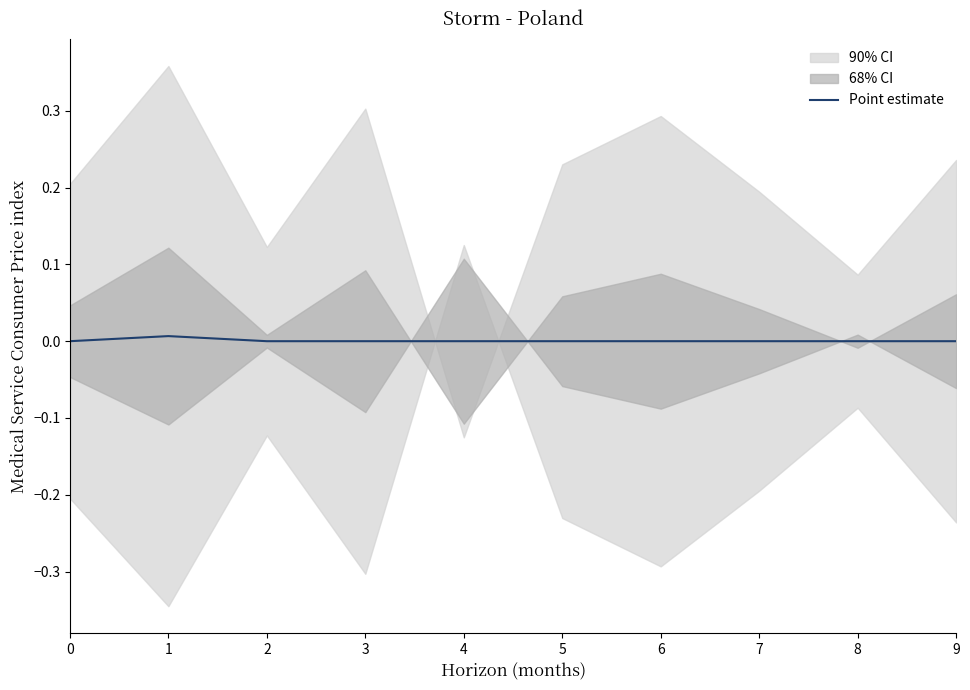

The value of Point estimate at 7 is 0.0. True or false?

True